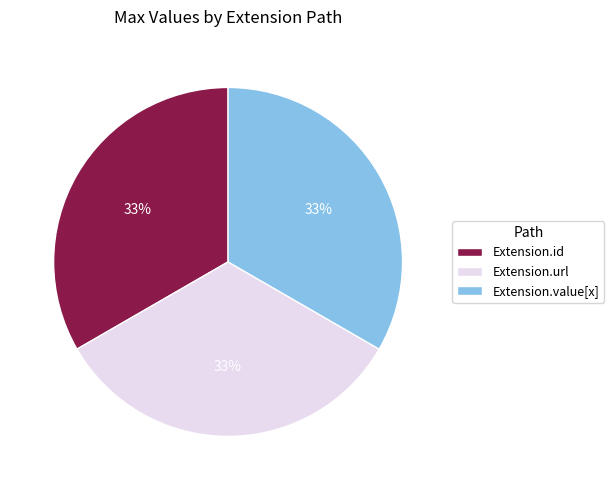

True or false: Extension.id accounts for 33% of the total.

True